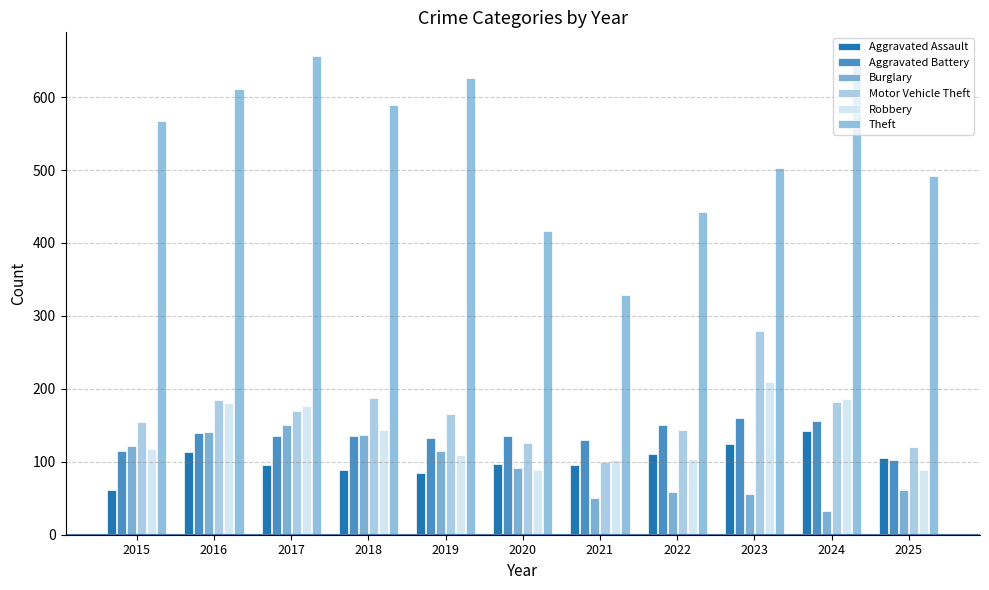

What is the maximum value for Theft?

656